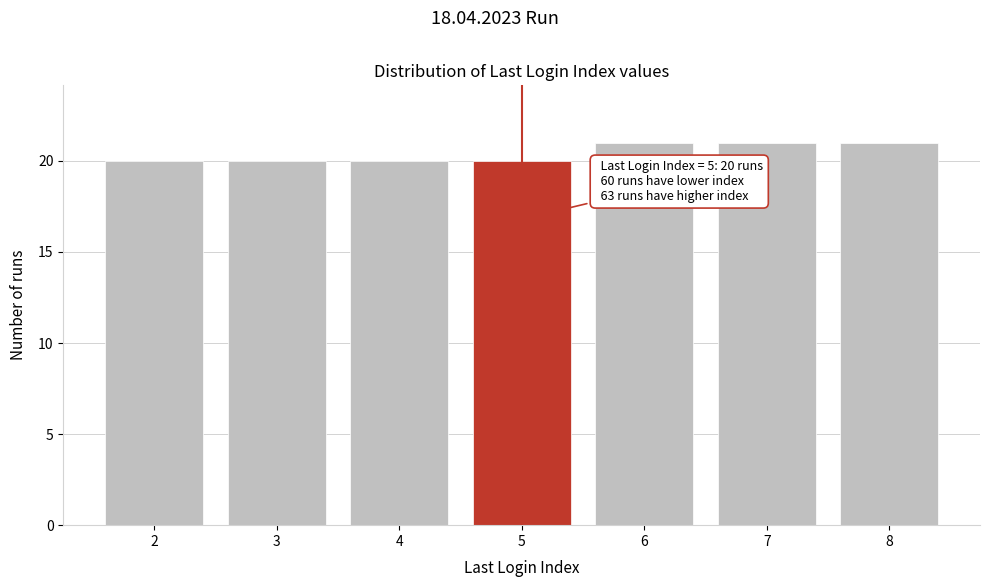

Reading left to right, transcribe all the data shown in this chart.

20	20	20	20	21	21	21